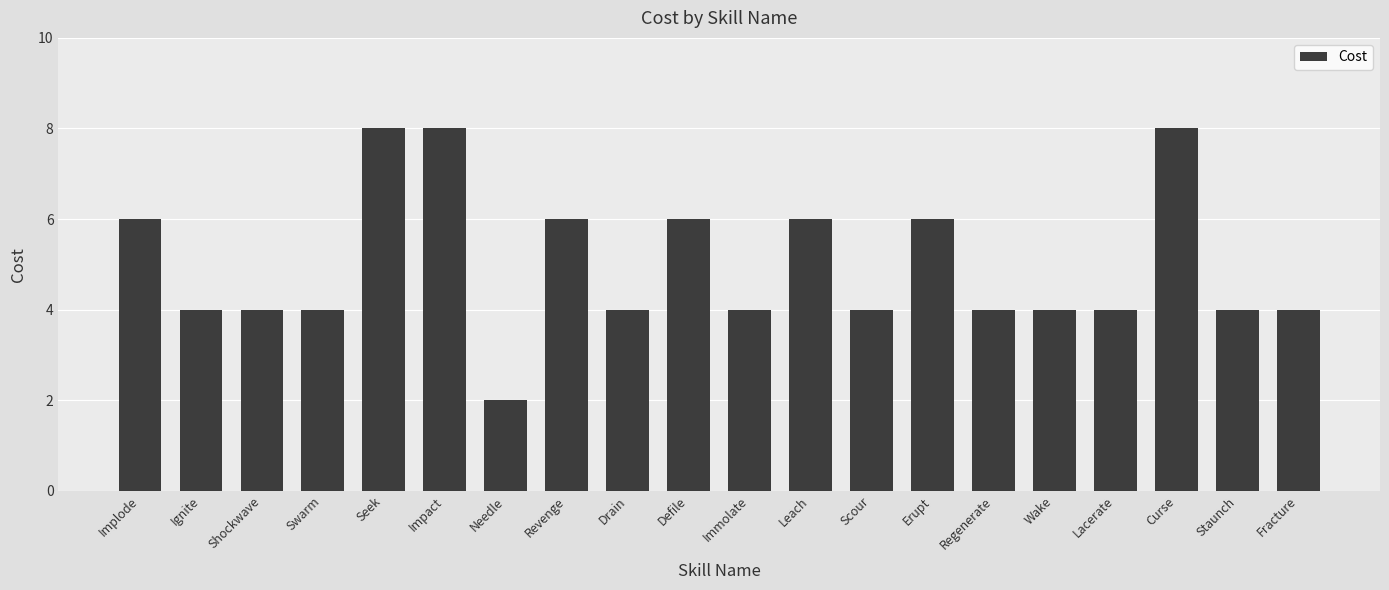

How many categories are shown in the chart?

20